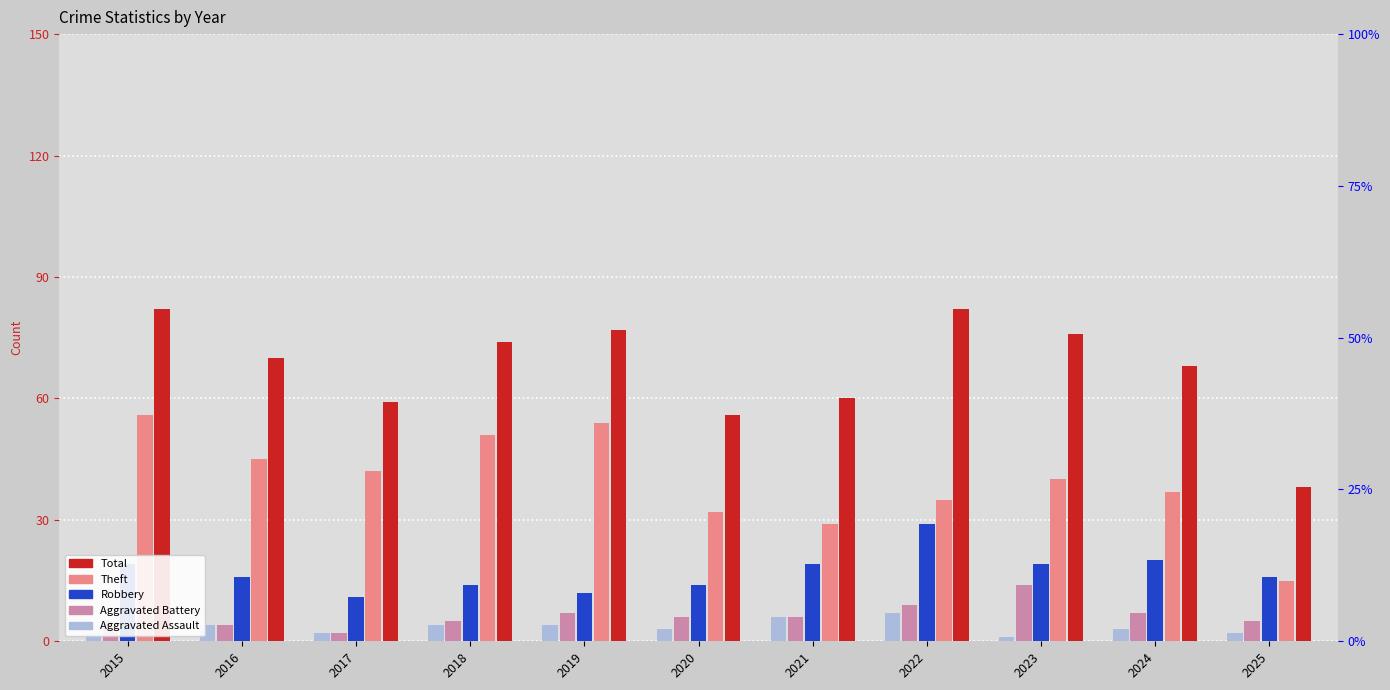

How many data points in Total are above 70?

5